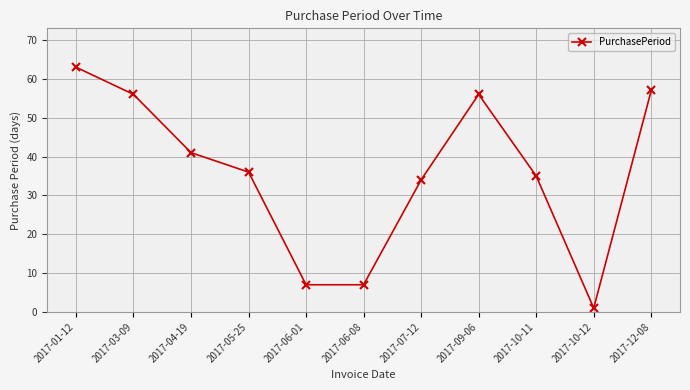

True or false: there are more than 1 points higher than both neighbors.

False